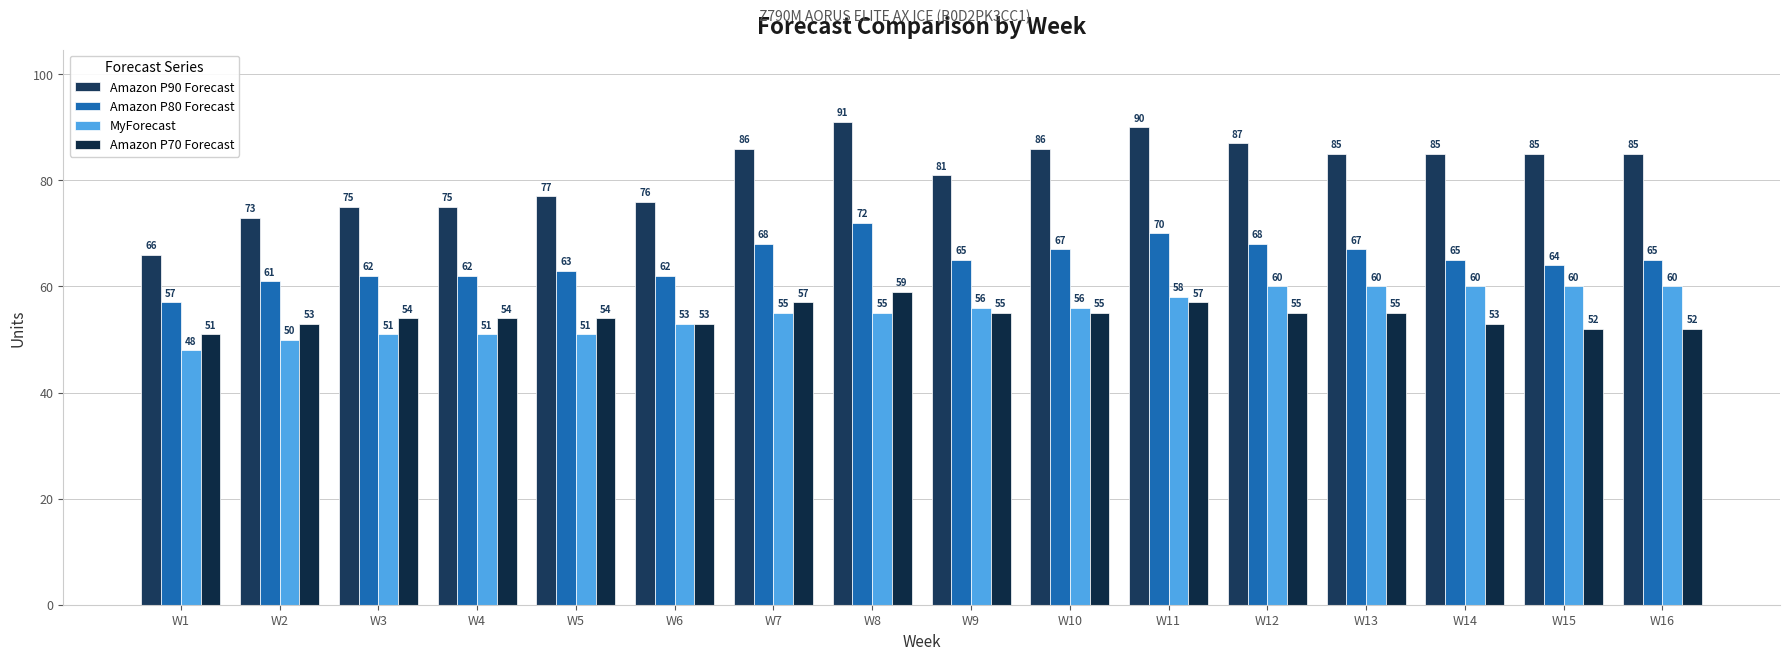

Reading left to right, transcribe all the data shown in this chart.

Amazon P90 Forecast: 66	73	75	75	77	76	86	91	81	86	90	87	85	85	85	85
Amazon P80 Forecast: 57	61	62	62	63	62	68	72	65	67	70	68	67	65	64	65
MyForecast: 48	50	51	51	51	53	55	55	56	56	58	60	60	60	60	60
Amazon P70 Forecast: 51	53	54	54	54	53	57	59	55	55	57	55	55	53	52	52